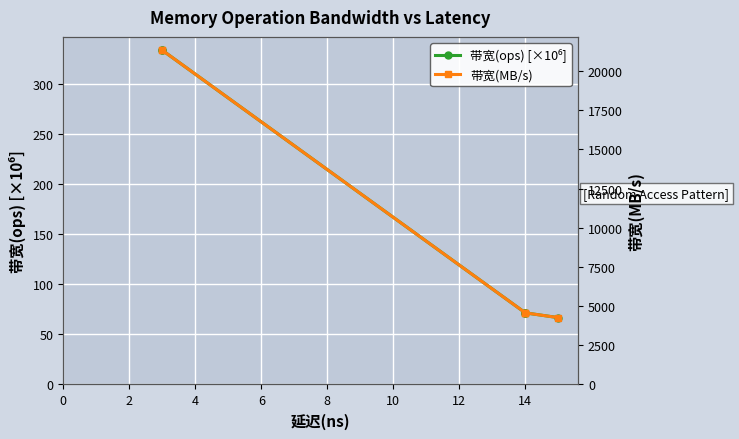

Reading right to left, what are all the values shown in this chart?

带宽(ops) [×10⁶]: 66.7	71.4	71.4	71.4	333.3	333.3
带宽(MB/s): 4266.0	4571.0	4571.0	4571.0	21333.0	21333.0